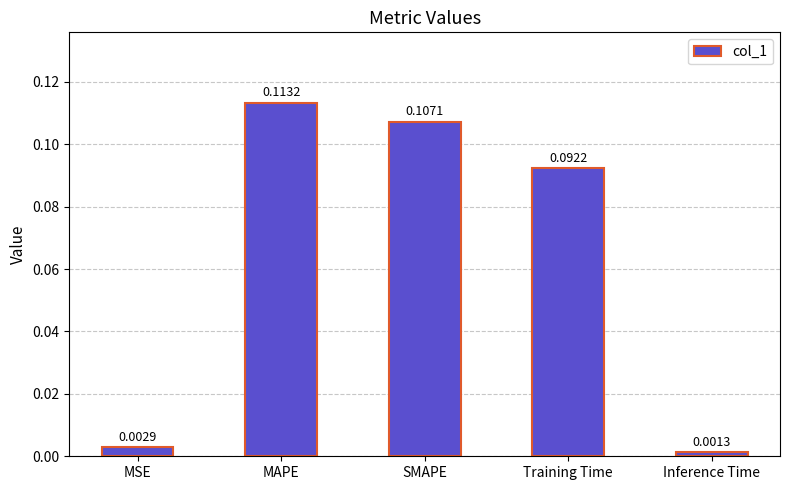

At which category does the chart reach its peak across all series?

MAPE